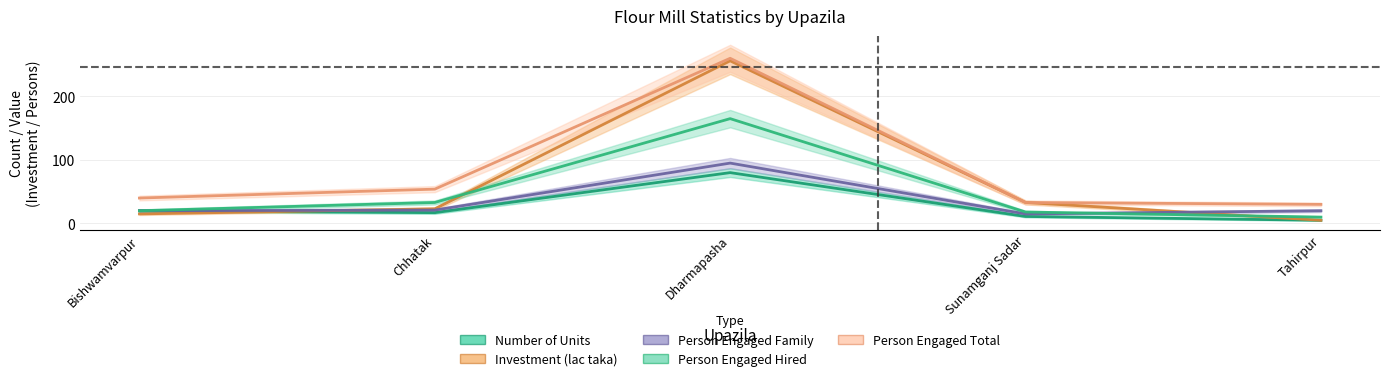

What is the difference between the Number of Units values at Tahirpur and Bishwamvarpur?

15